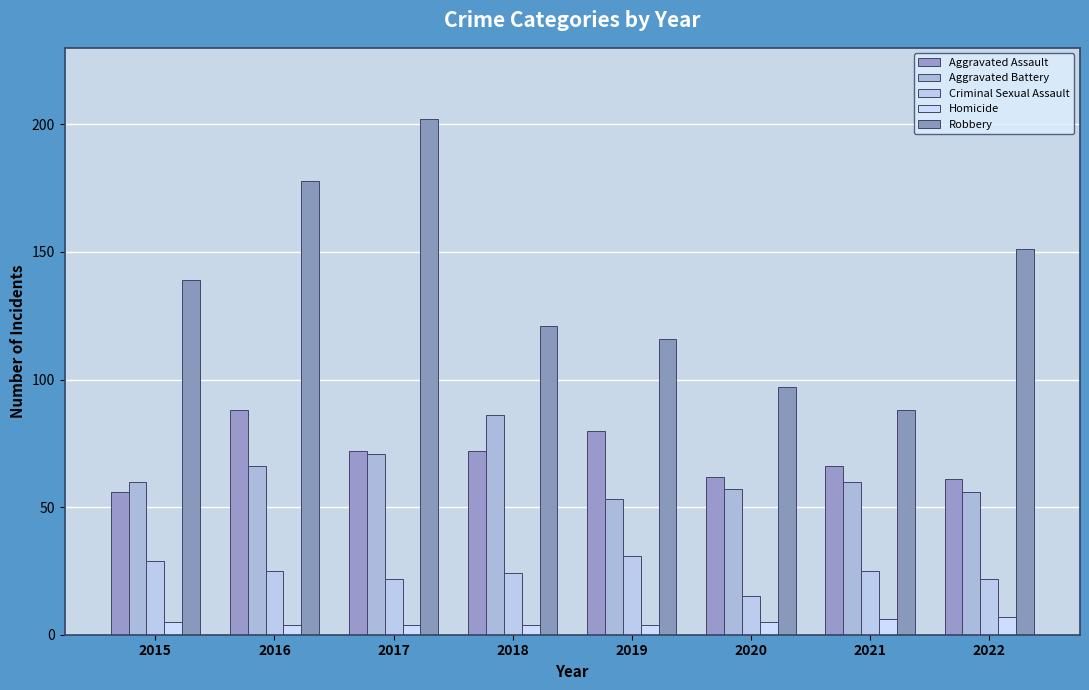

Where does the Aggravated Battery series first go above 60?

2016